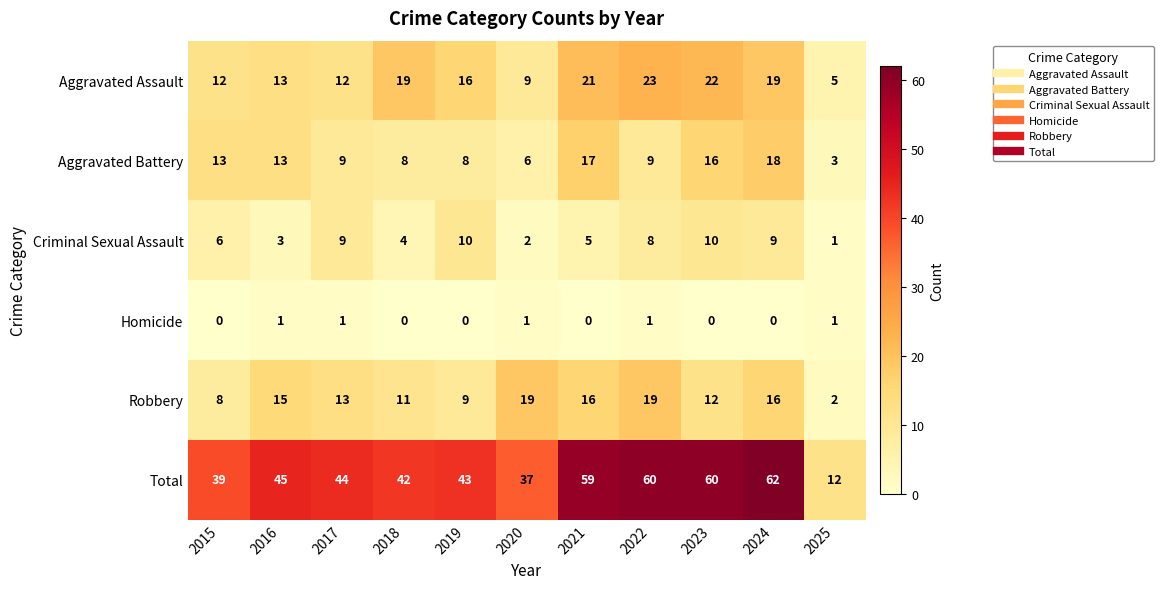

Count the Homicide values in the range 0 to 1.

11